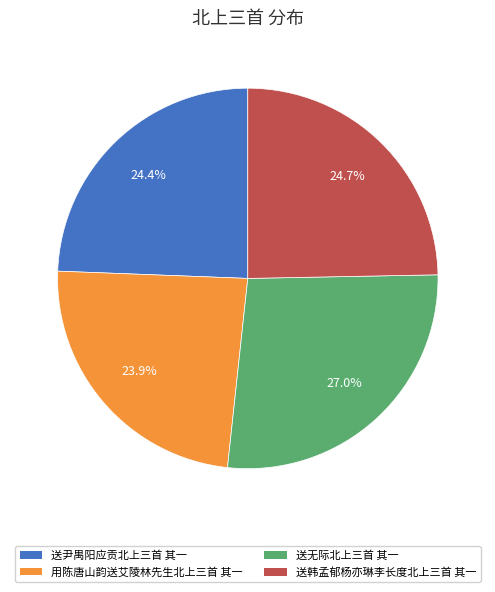

Does any single category account for the majority?

No